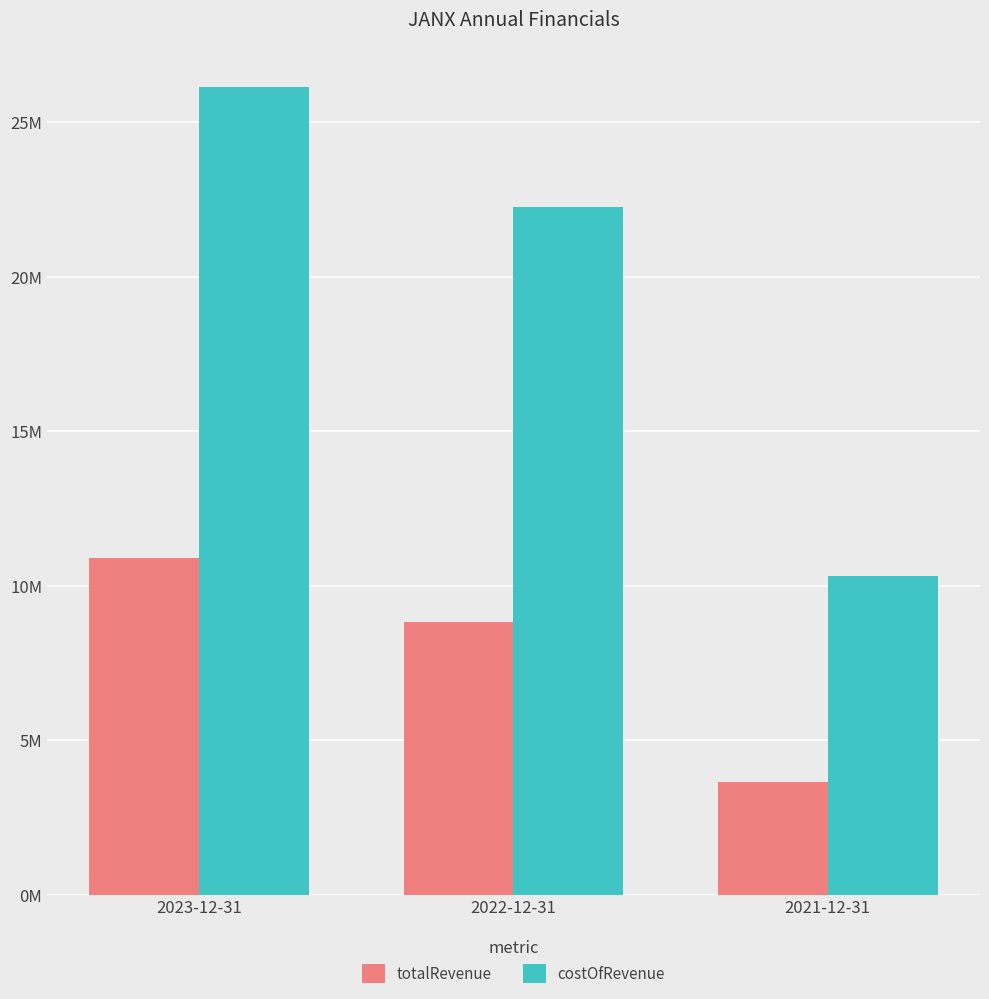

Is the value of totalRevenue at 2022-12-31 greater than the value of costOfRevenue at 2022-12-31?

No